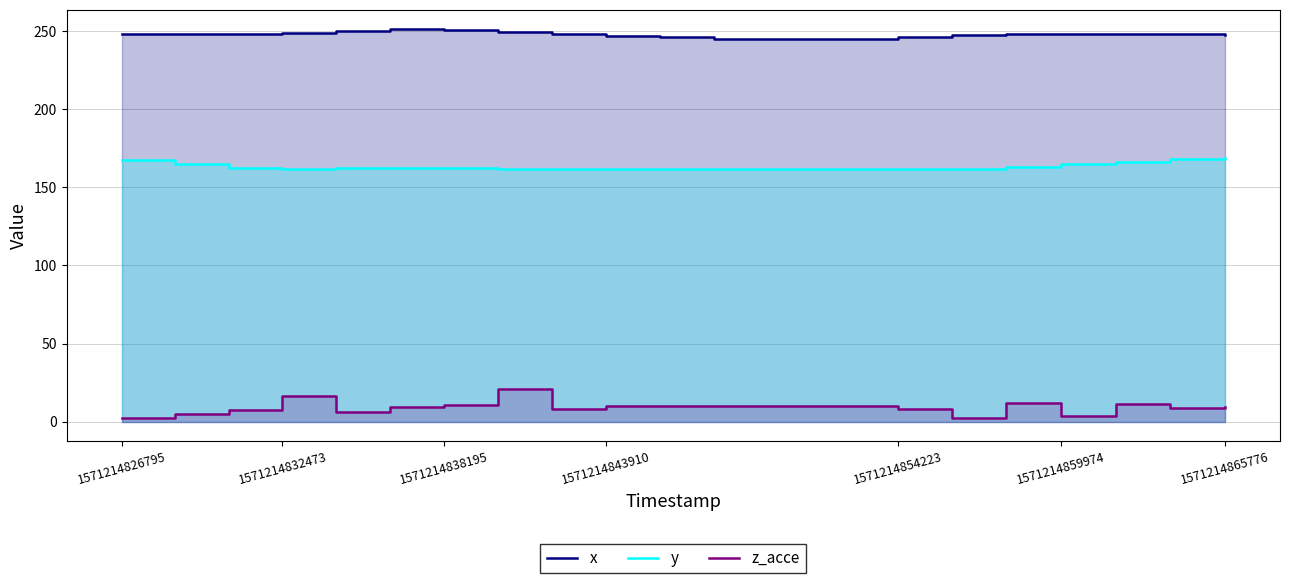

The value of z_acce at 1571214843910 is 14.4. True or false?

False